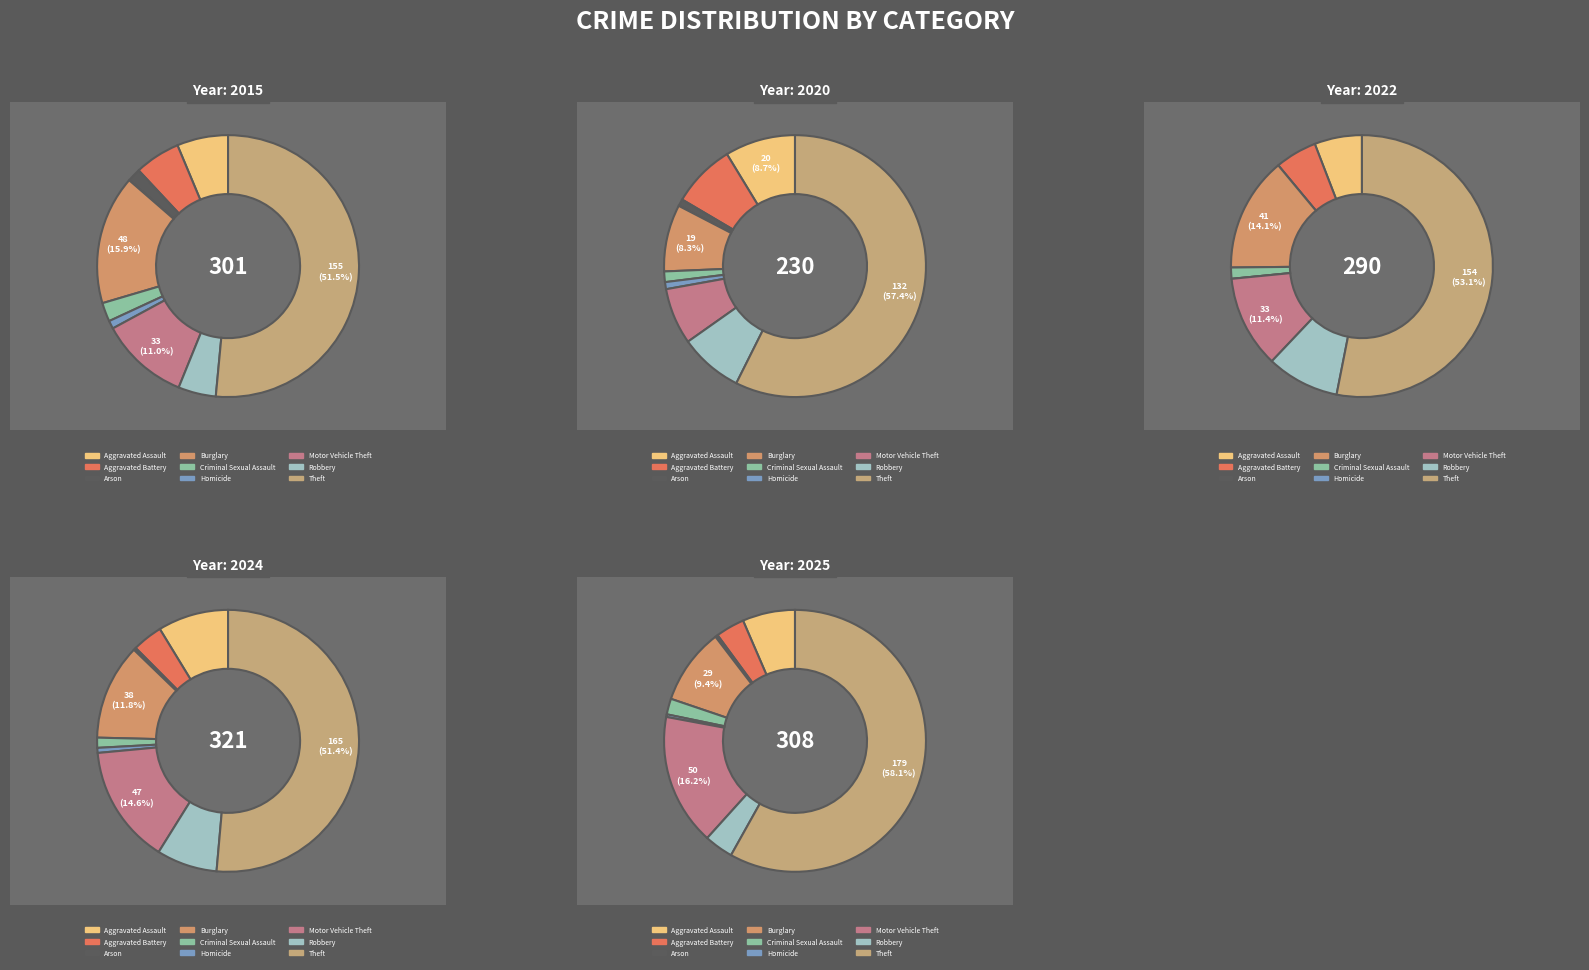

Which slice is the smallest?

Arson